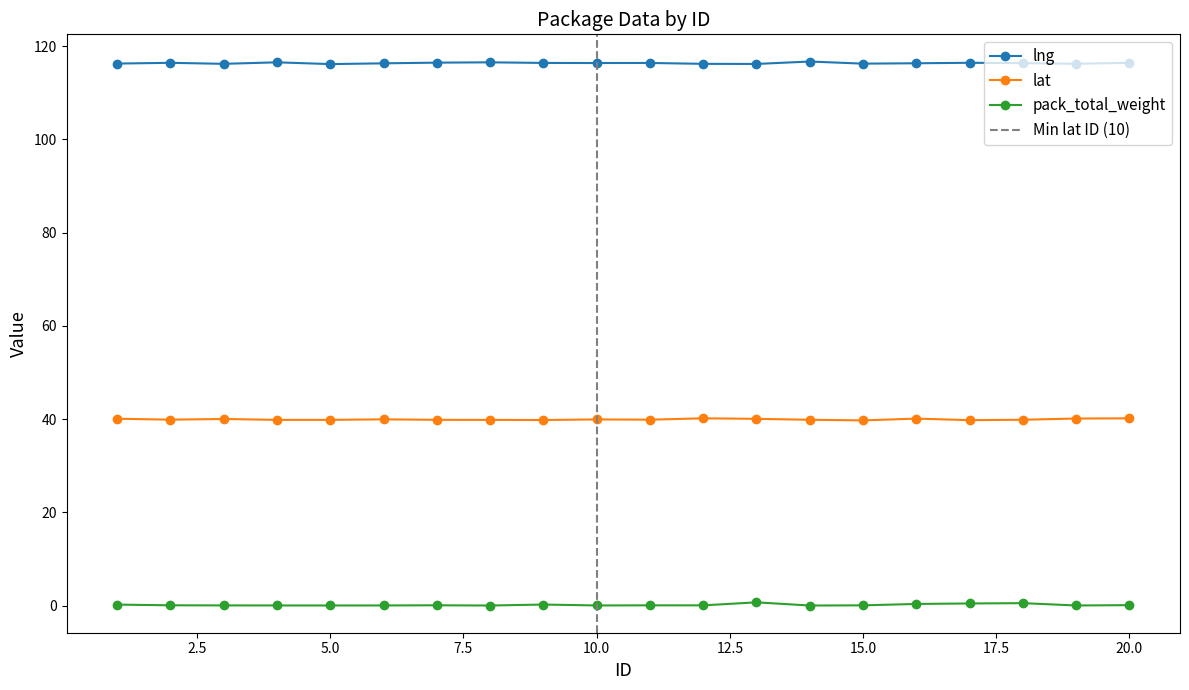

What are all the series names shown in the legend?

lng, lat, pack_total_weight